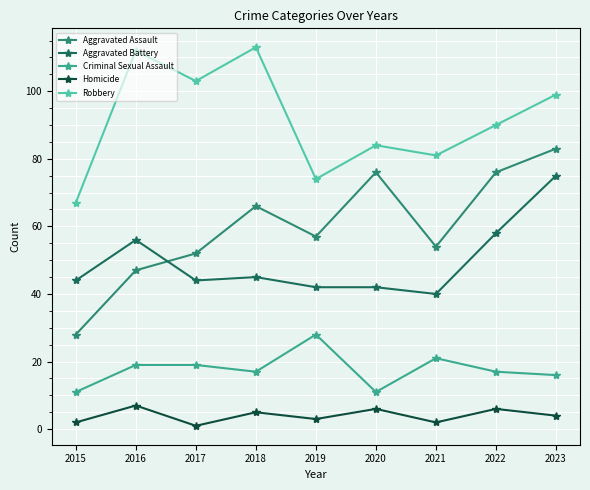

What is the value of the Criminal Sexual Assault point at the 2nd from the left?

19